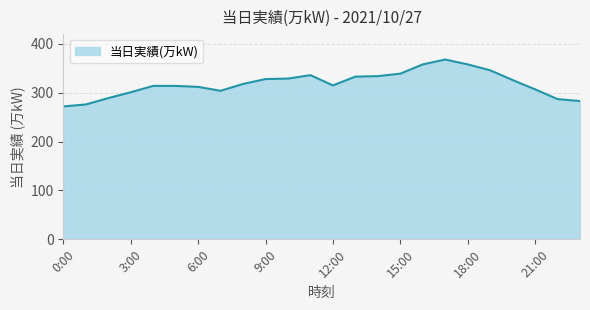

What is the greatest value displayed?

368